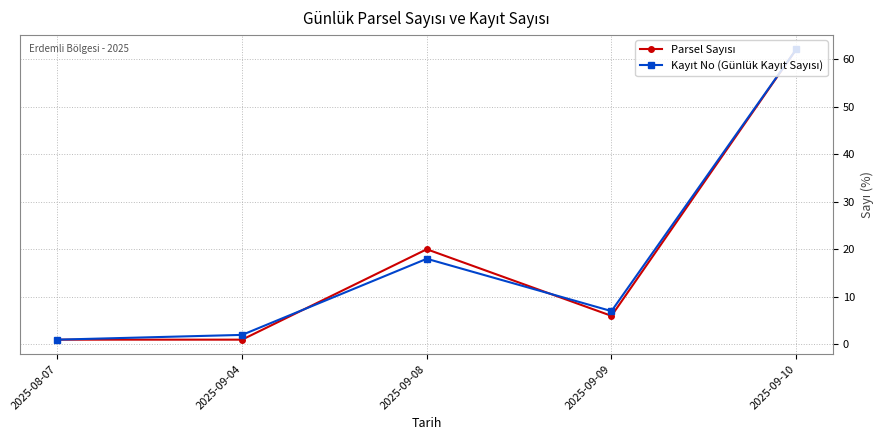

At which category is the sum across all series the highest?

2025-09-10